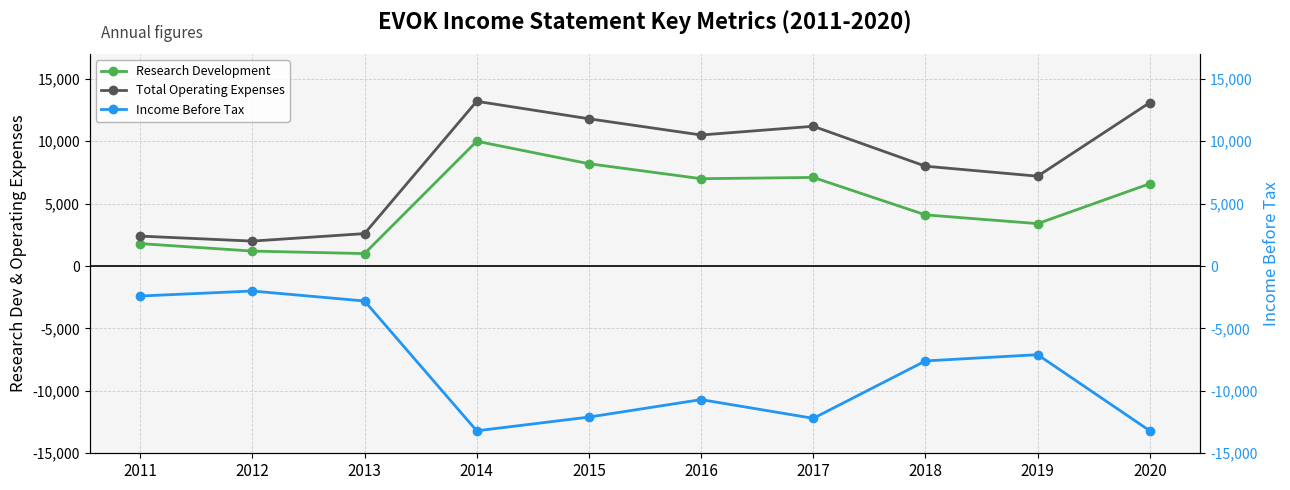

What is the smallest value displayed?

-13200